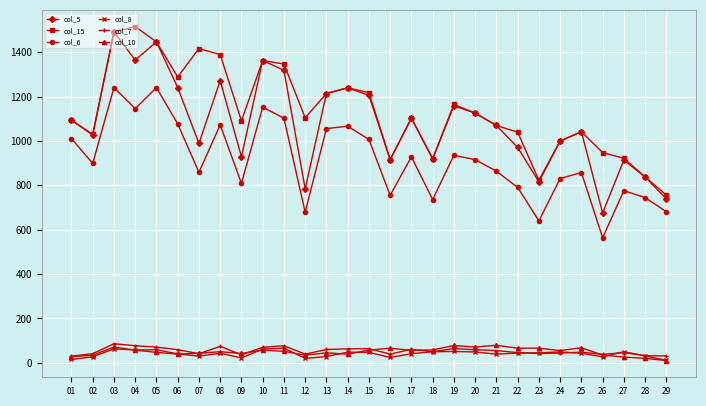

How many data points in col_8 are less than 43?

13